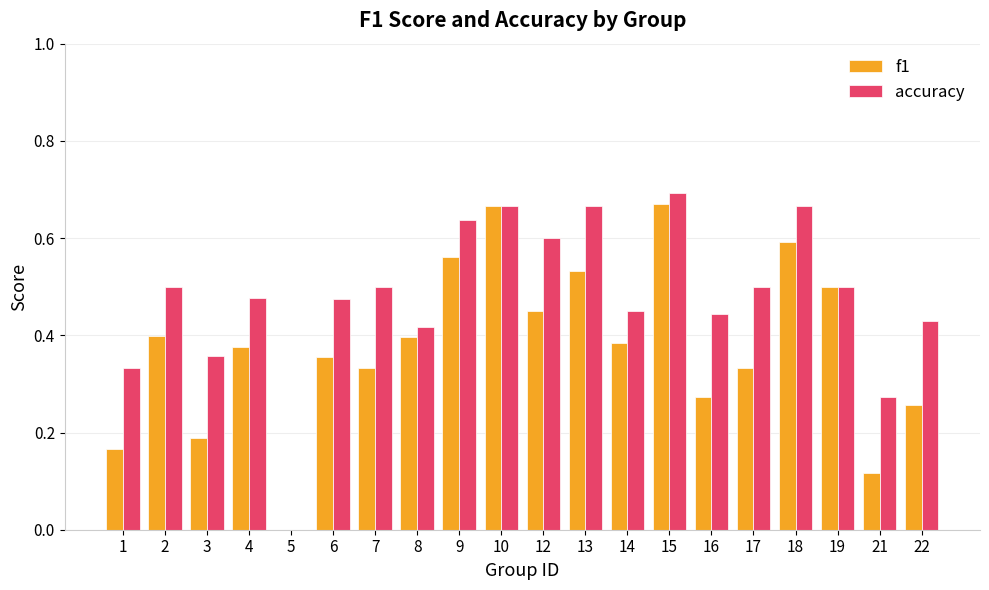

Between 5 and 15, which series saw the biggest shift?

accuracy